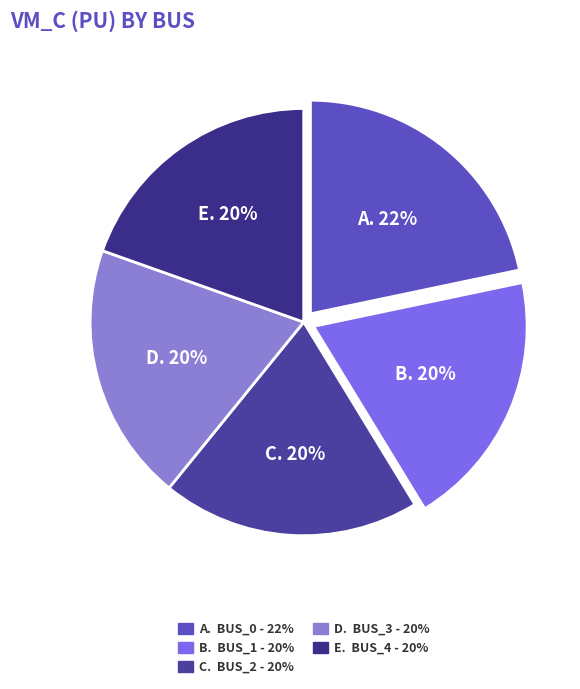

Rank the categories by value from lowest to highest.

Bus_1, Bus_2, Bus_3, Bus_4, Bus_0